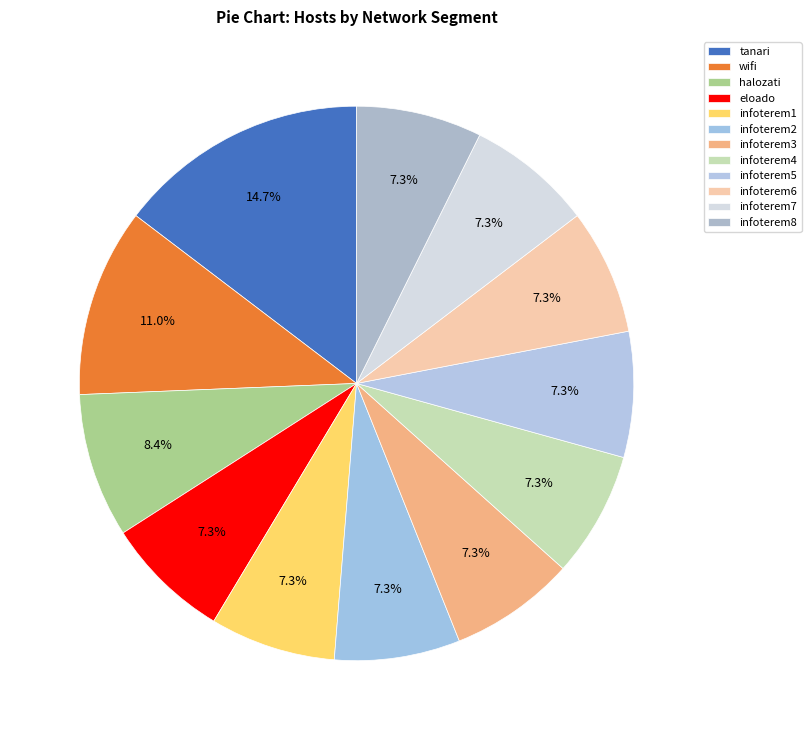

What is the total percentage of infoterem1 and infoterem4?

14.7%